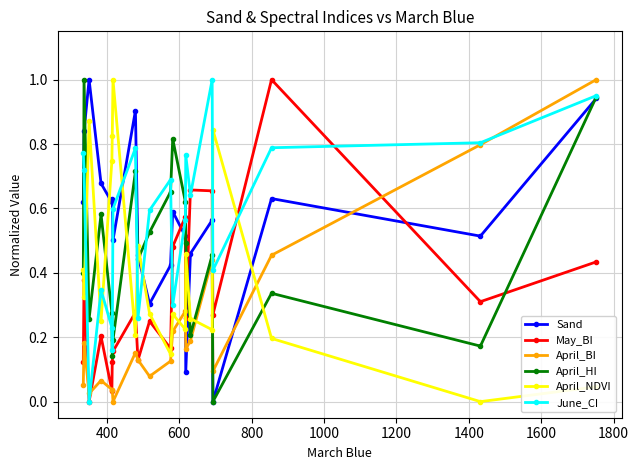

Which series ends up on top after the final intersection of April_BI and Sand?

April_BI